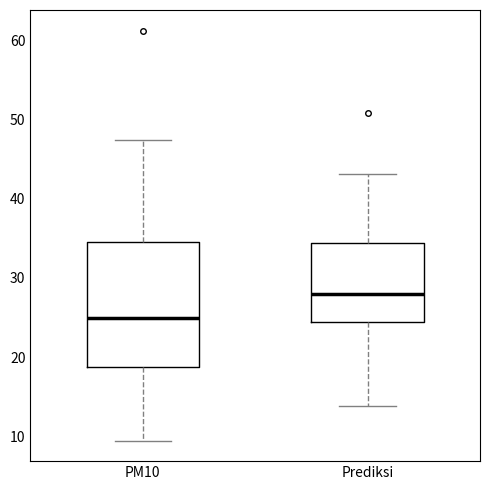

Which box's median line is the lowest?

PM10